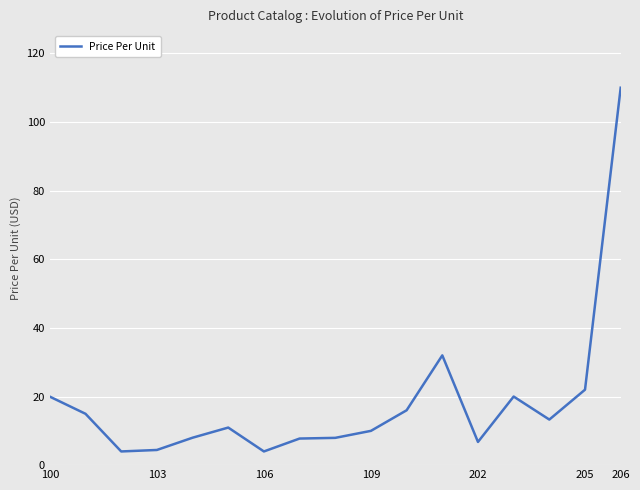

What is the minimum value shown in the chart?

4.0